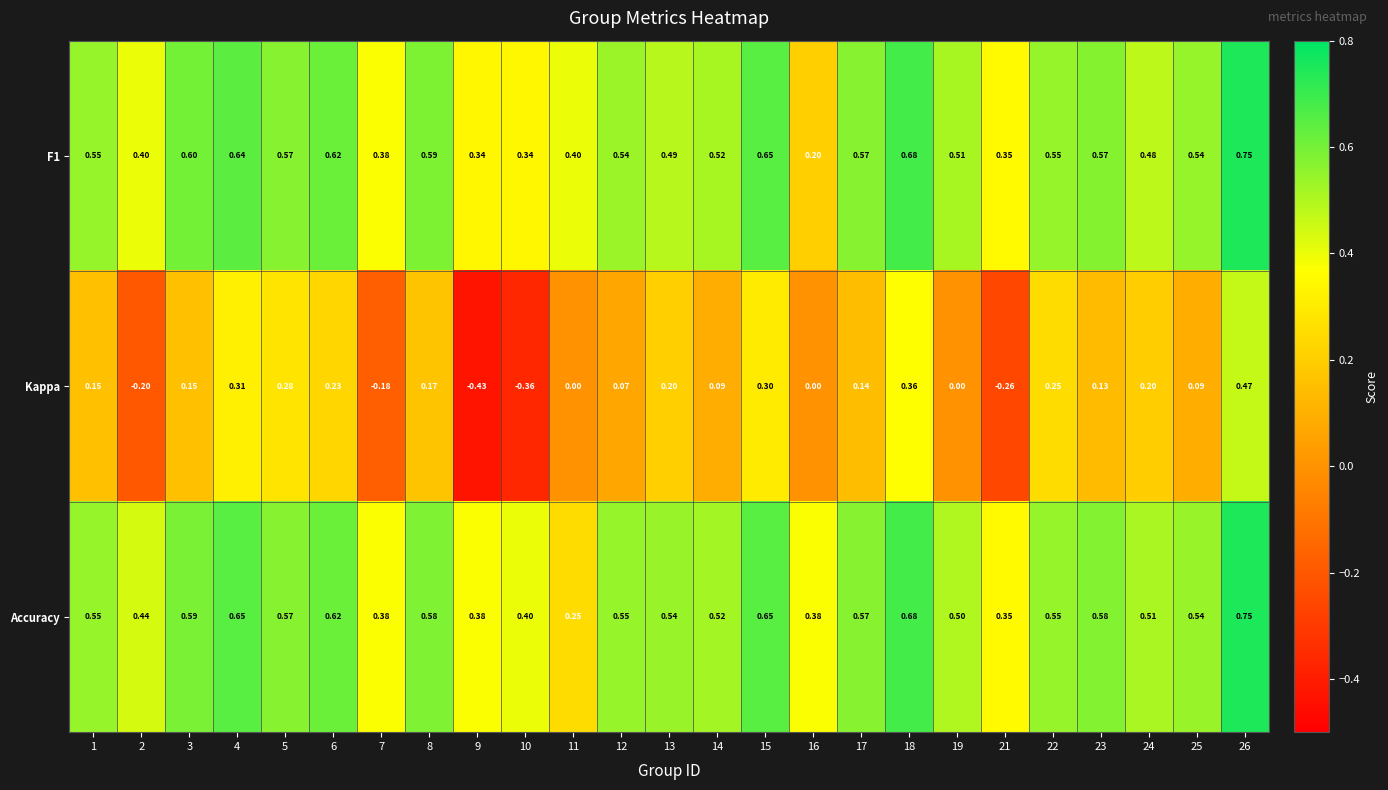

What is the total value across all series at 16?

0.6